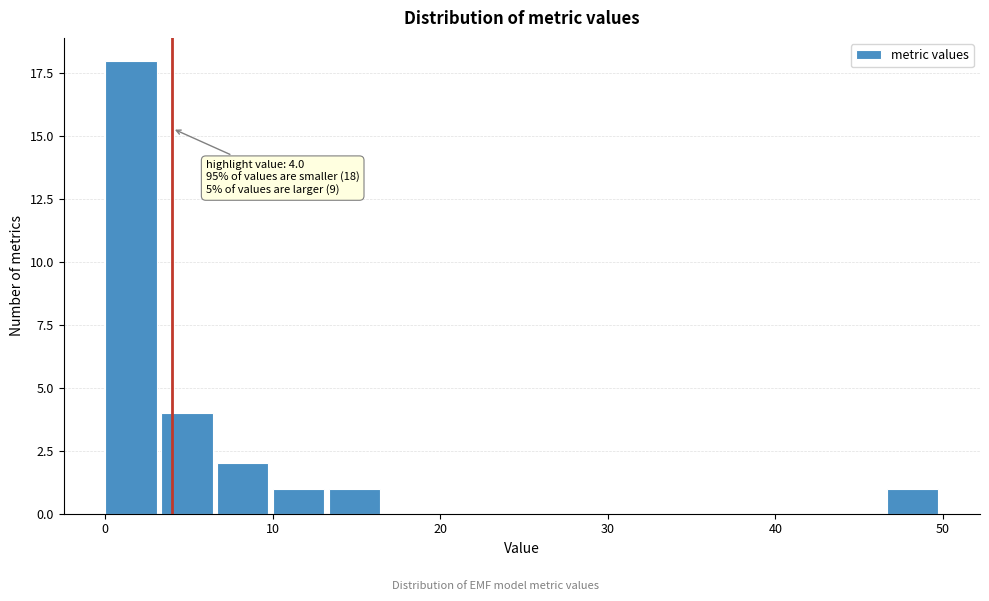

Around what value on the x-axis is the tallest bar? Give the approximate position of its centre, as read against the axis.

2